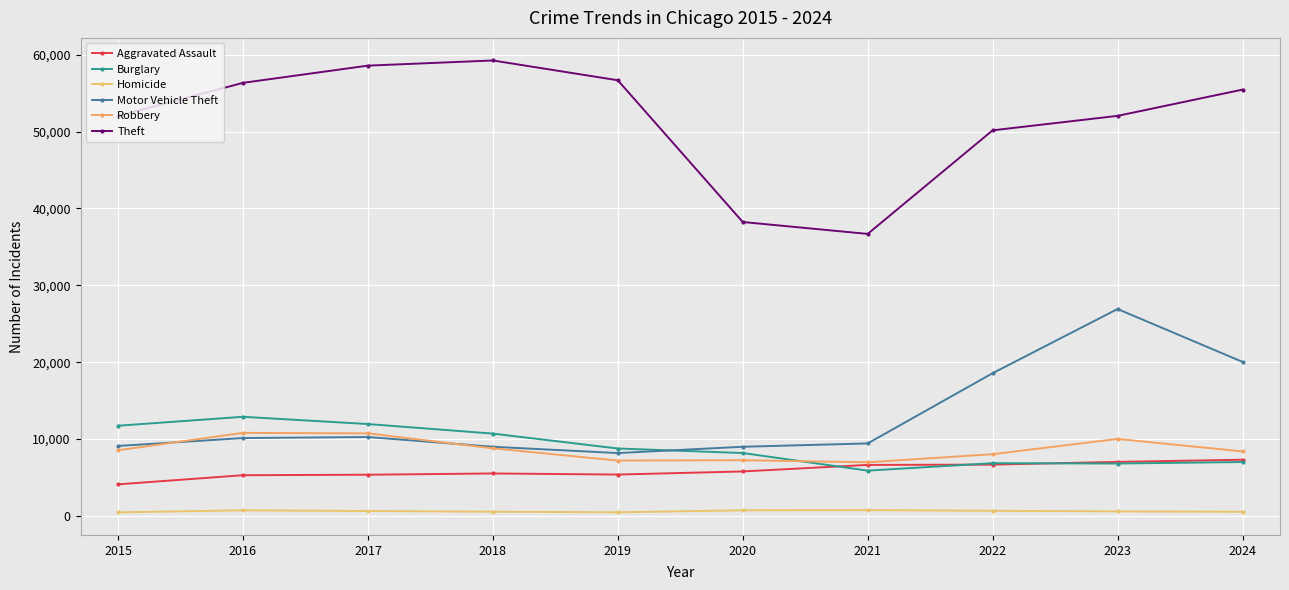

Does the chart display data point markers on the line(s)?

Yes